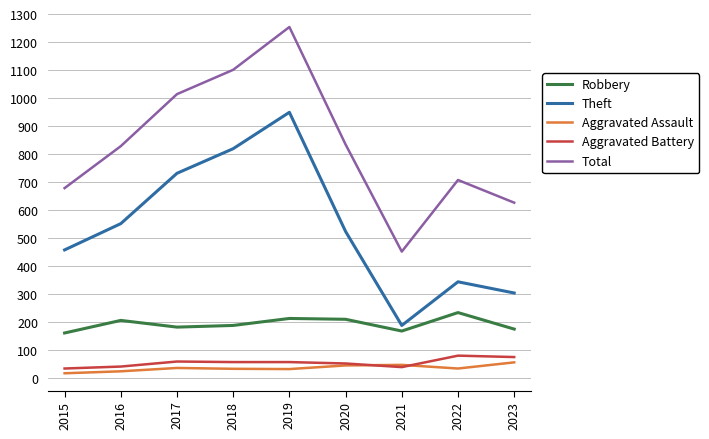

Is it true that Robbery equals 290 at 2019?

False